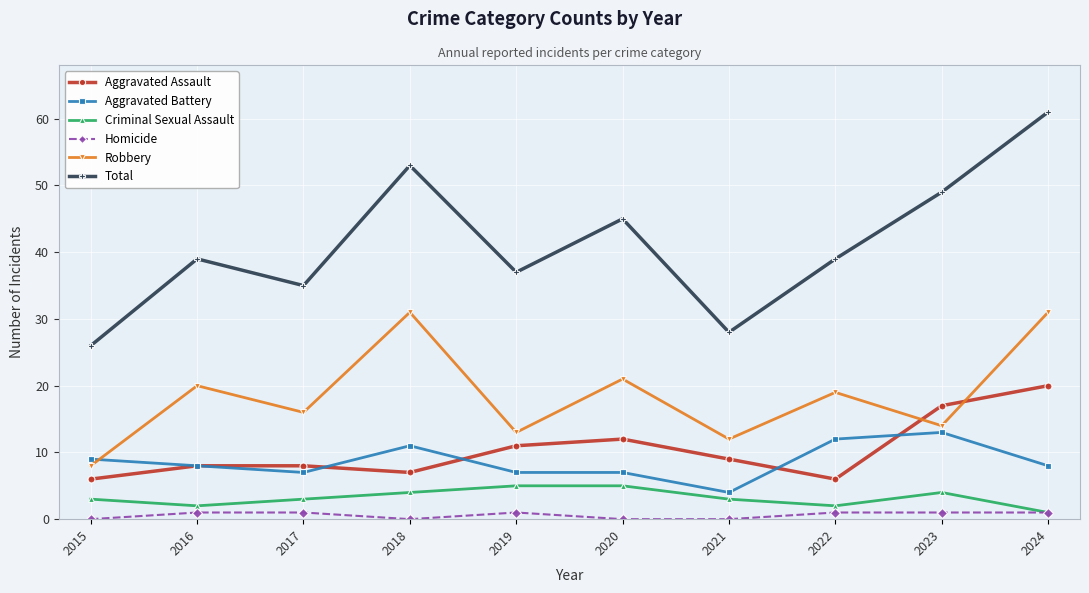

Between 2020 and 2021, which series saw the biggest shift?

Total